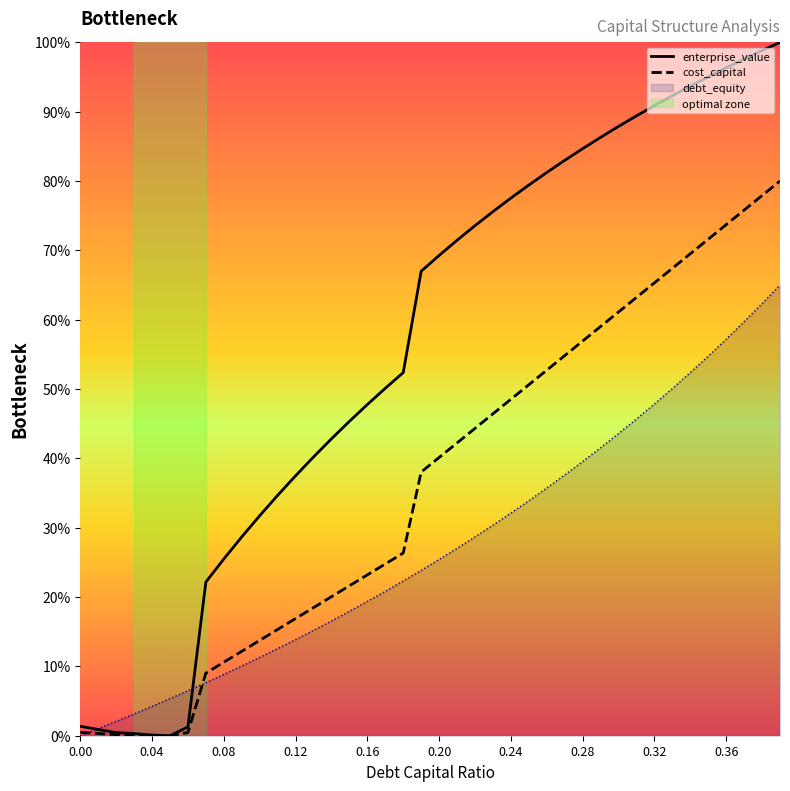

True or false: cost_capital and enterprise_value intersect in this chart.

False